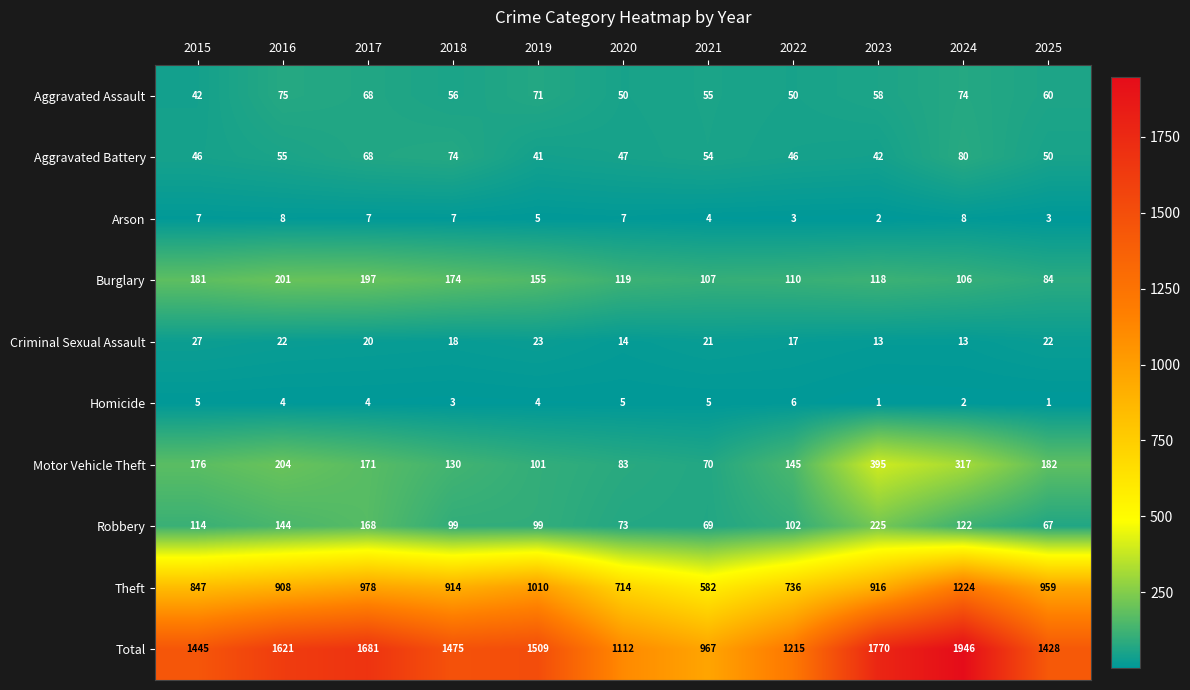

Which series changed the most between 2017 and 2020?

Total